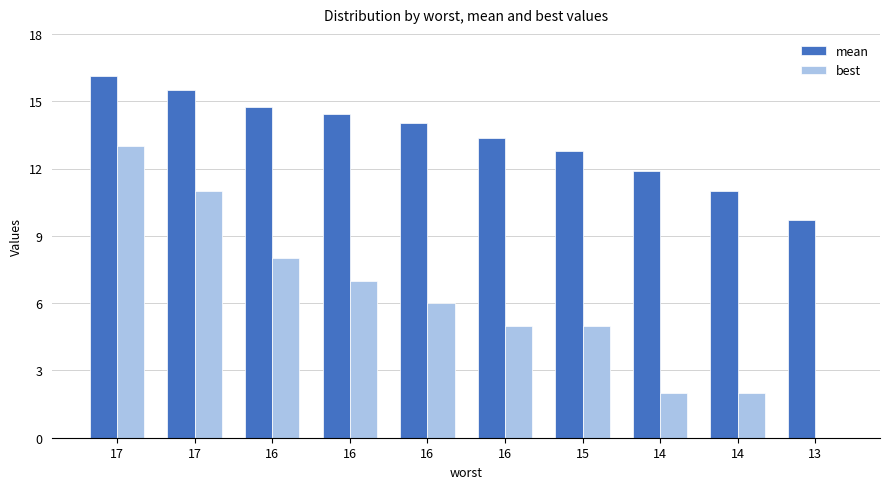

The mean series shows 5.7 at 15. True or false?

False